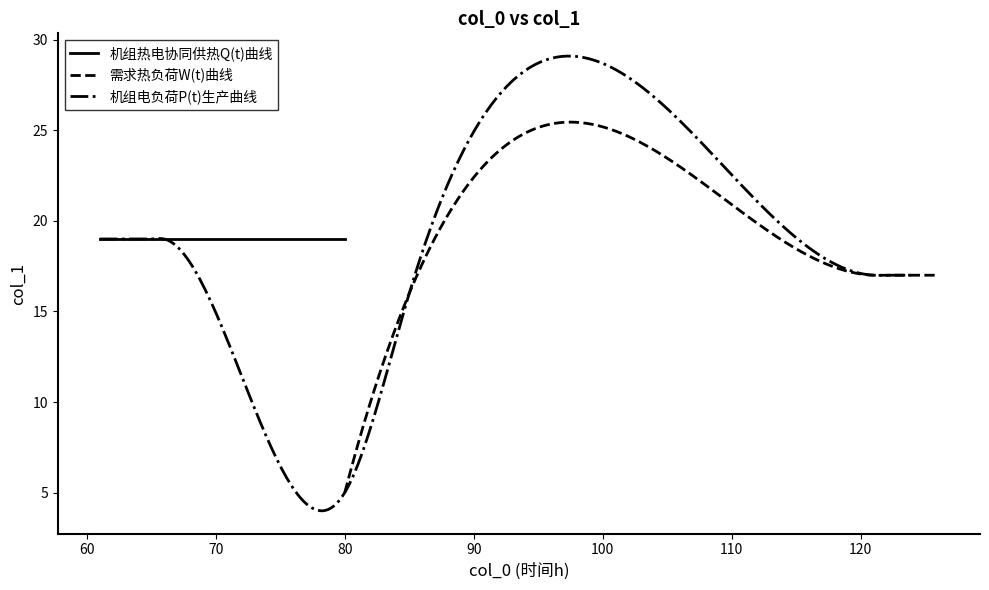

In col_1_series3, how many points are lower than both neighbors (excluding endpoints)?

4